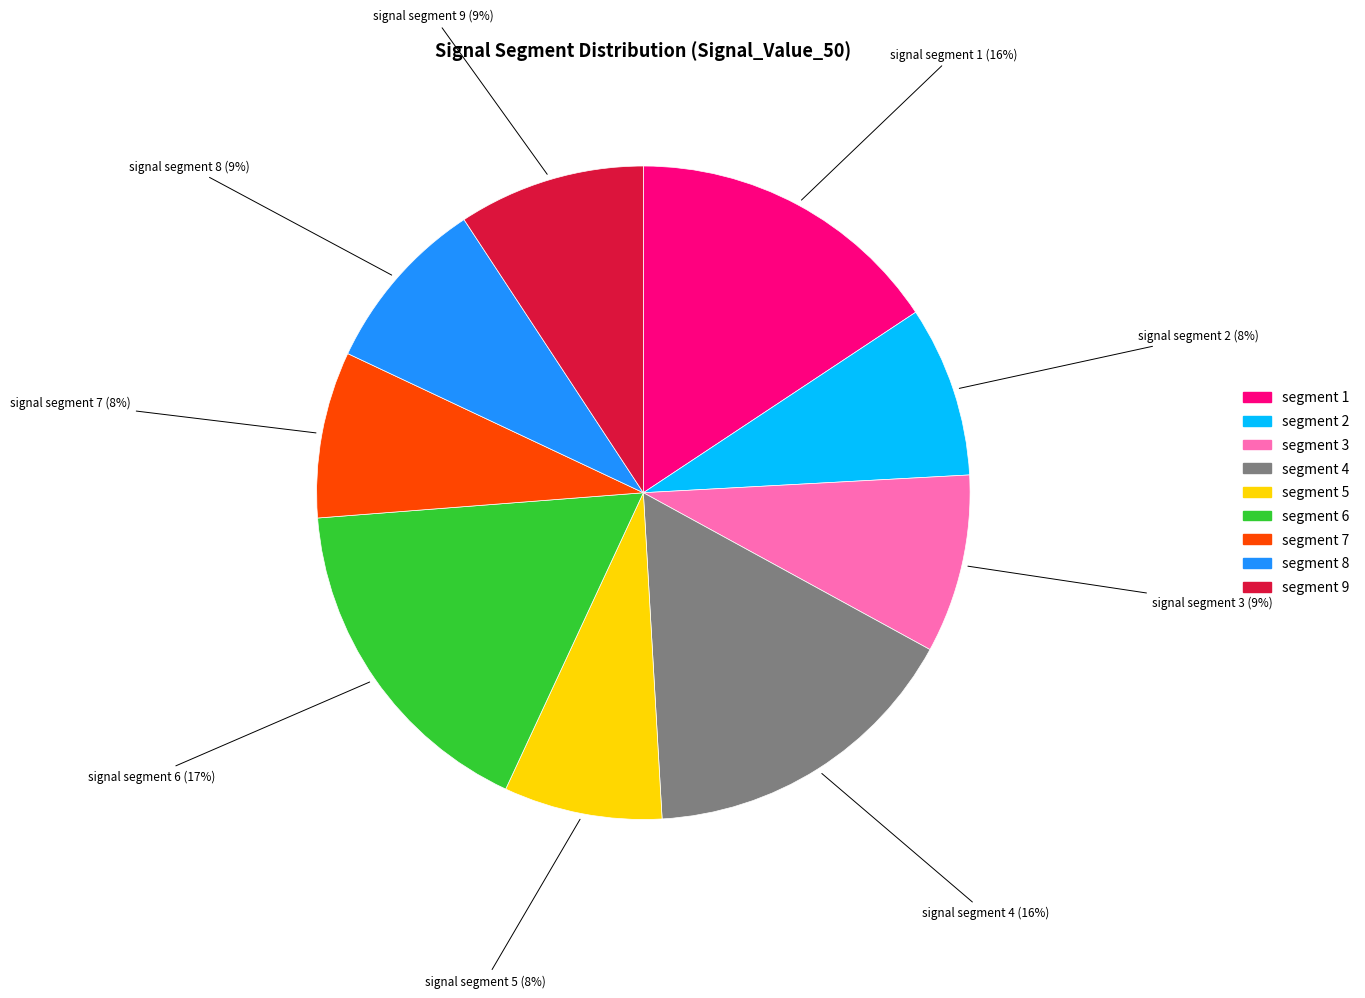

To the nearest percent, what is the difference between the largest and smallest slice percentages?

9%